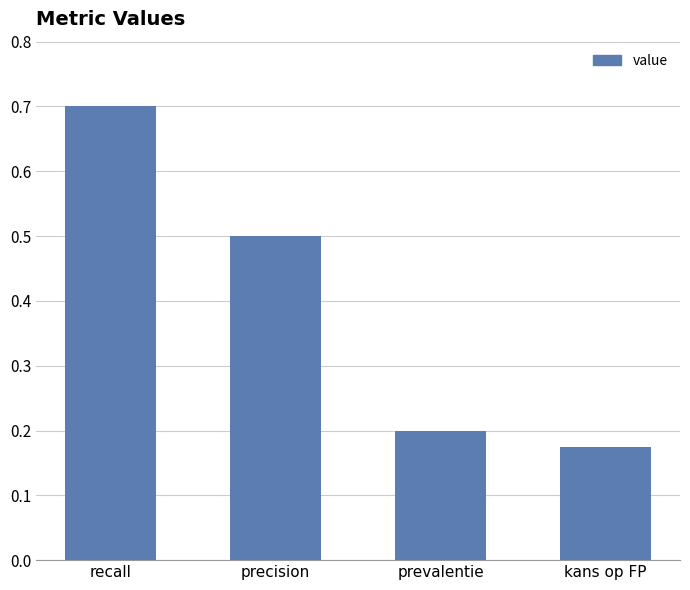

How many data points does each series have?

4